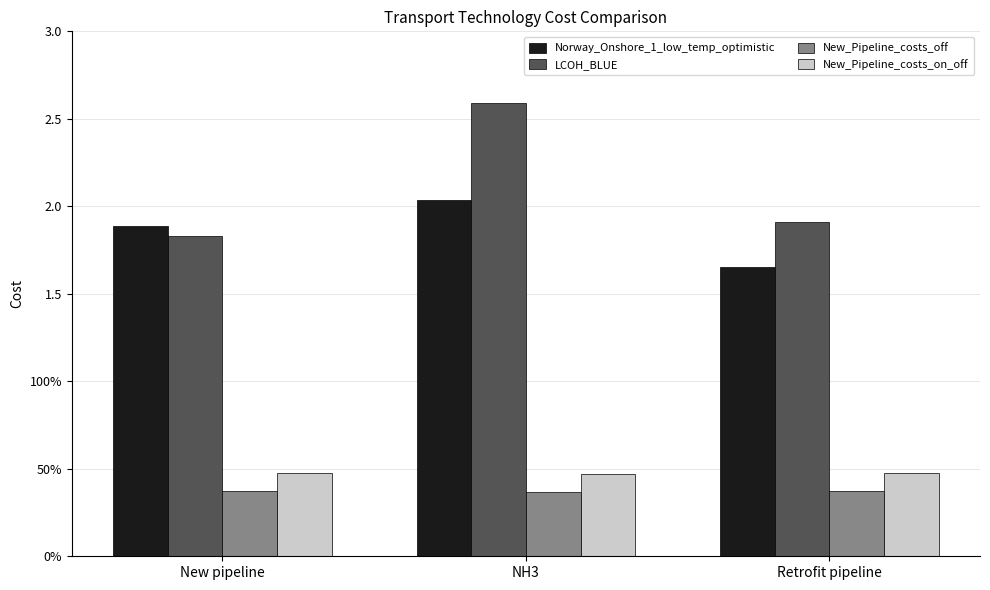

What is the label of the 1st bar from the right?

Retrofit pipeline